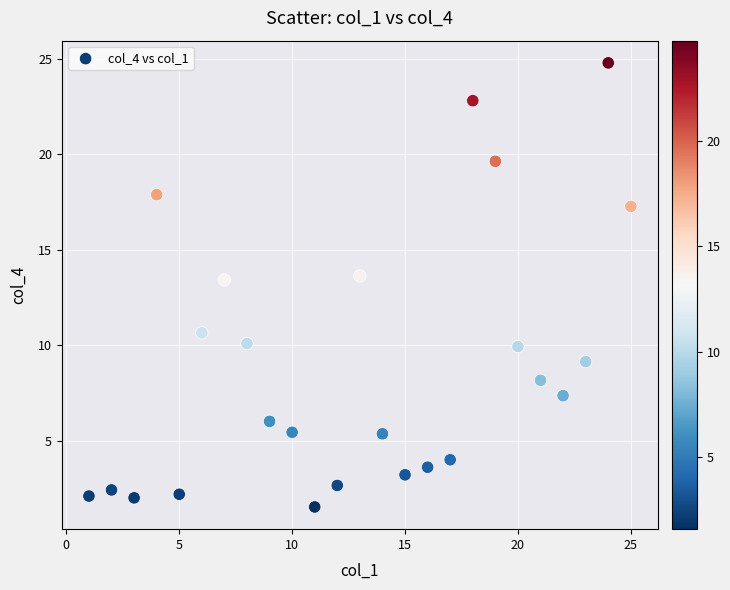

What is the range of X values (max minus min)?

24.0